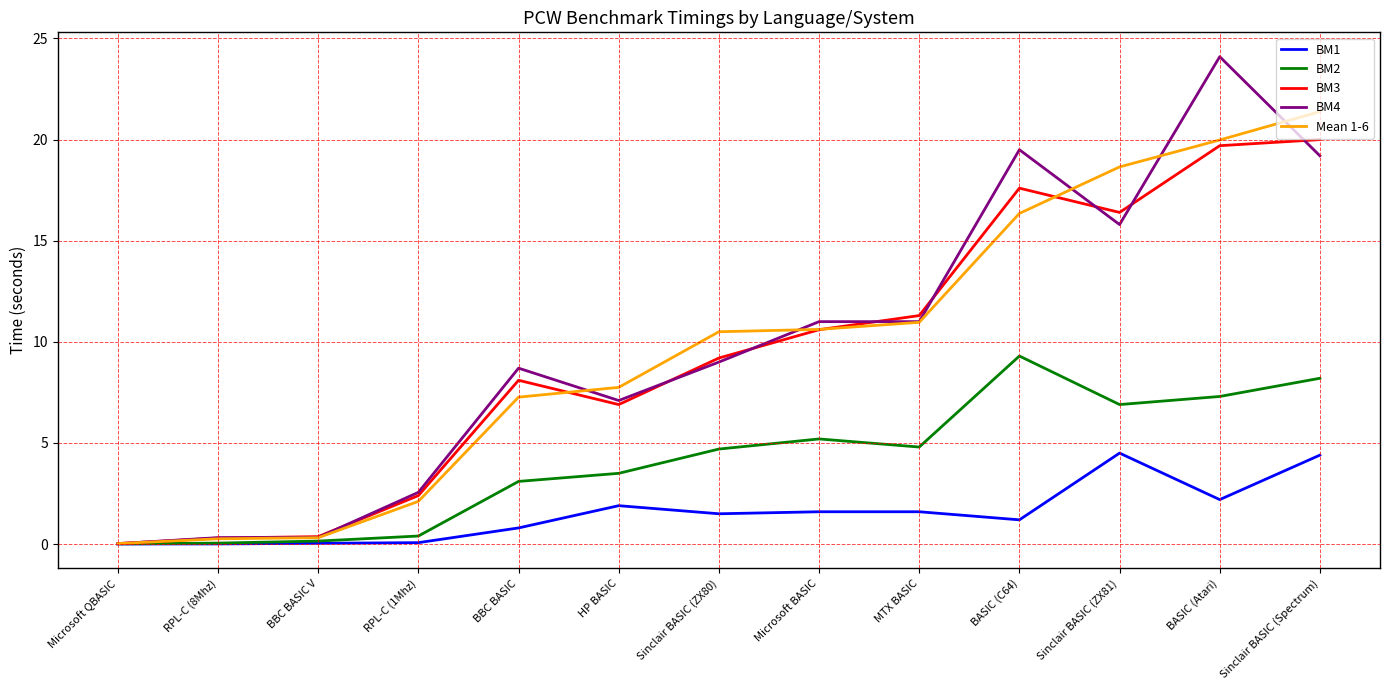

What is the maximum value shown in the chart?

24.1